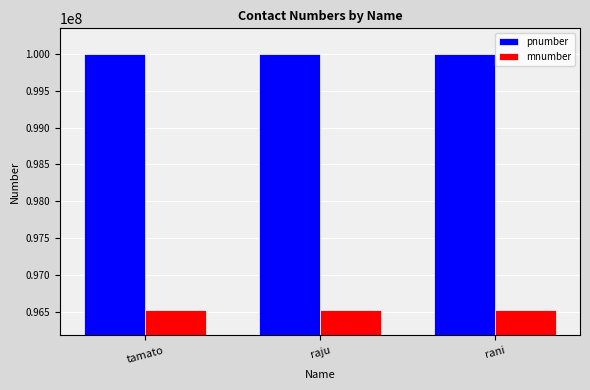

The value of pnumber at rani is 31820130. True or false?

False